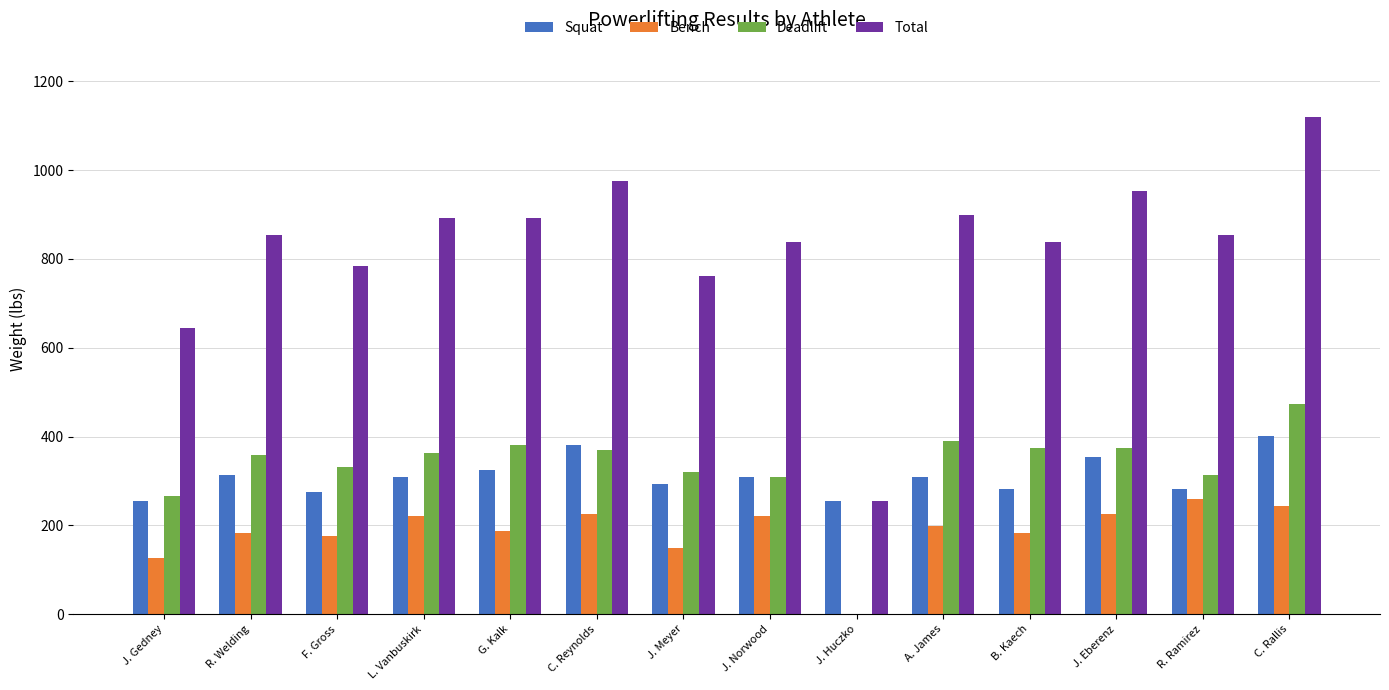

The Total series shows 1529 at R. Welding. True or false?

False